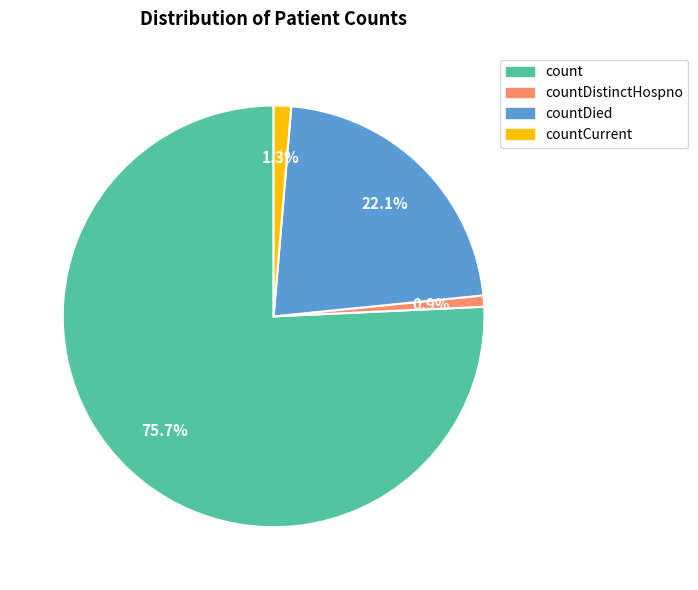

Is there any slice that represents more than half of the pie?

Yes